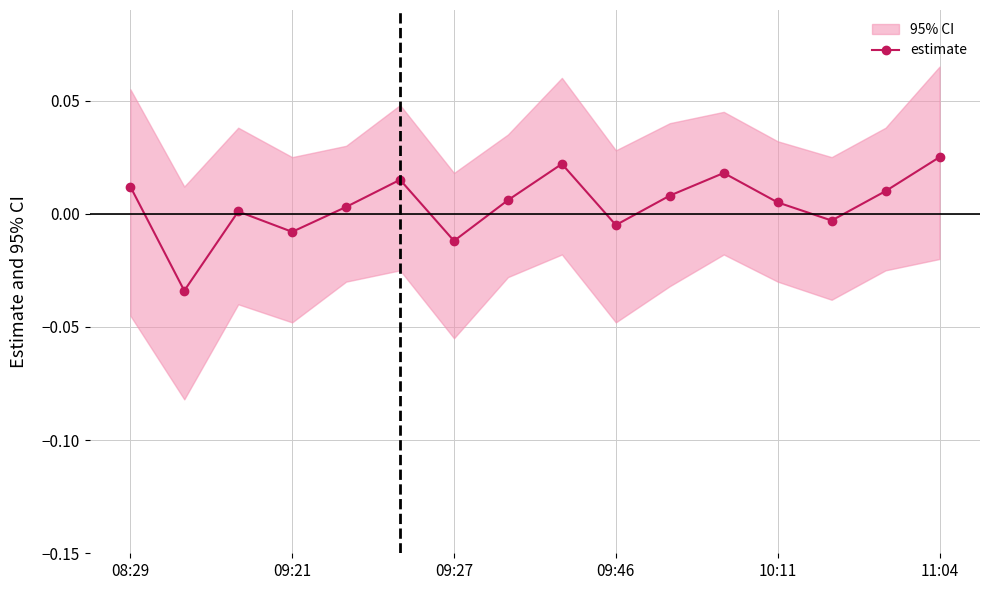

Does the chart have visible grid lines?

Yes